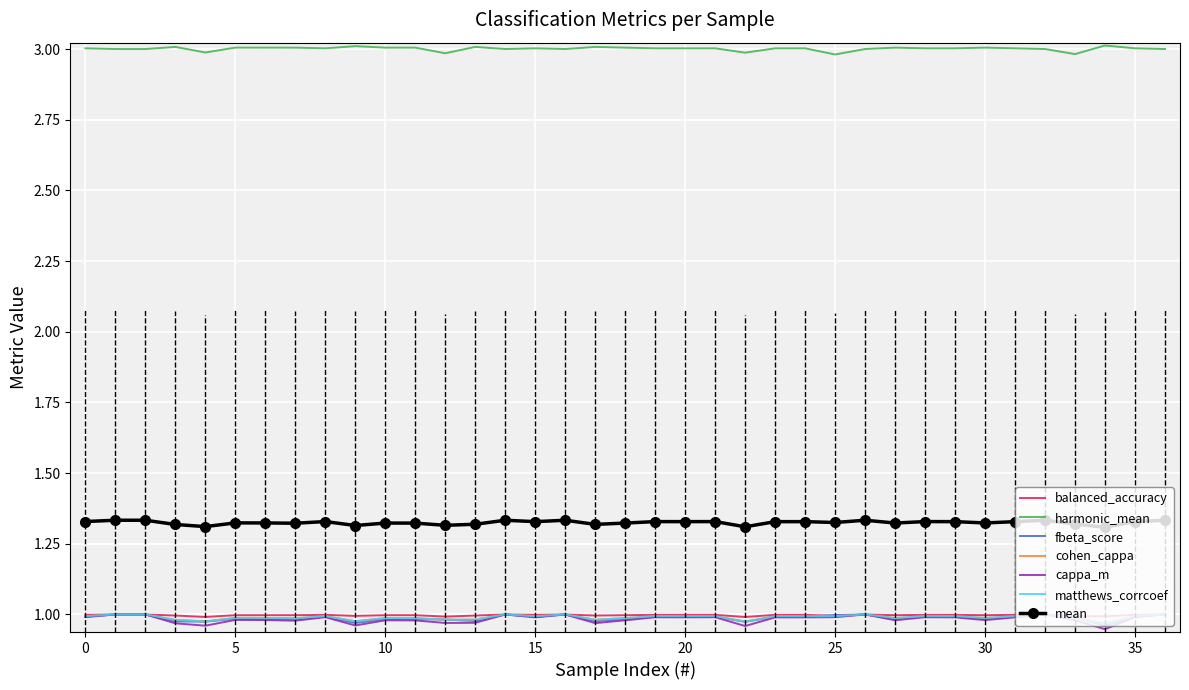

How many categories are shown in the chart?

37